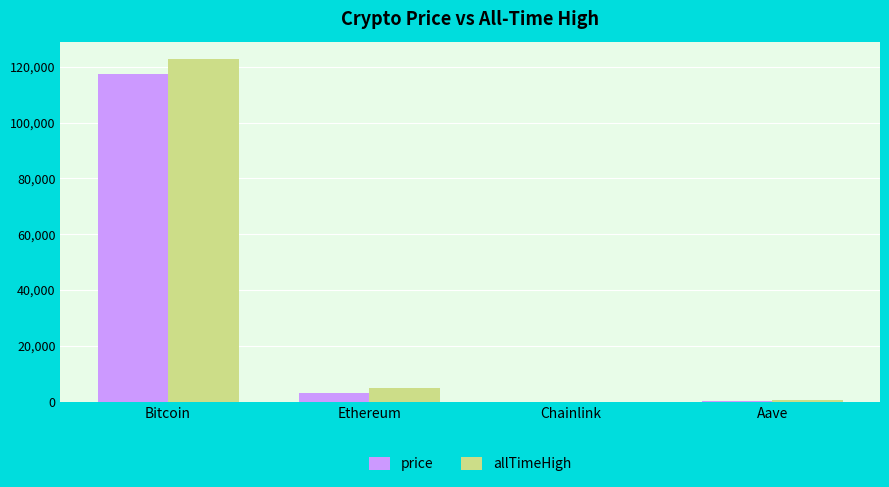

At which category is the sum across all series the highest?

Bitcoin